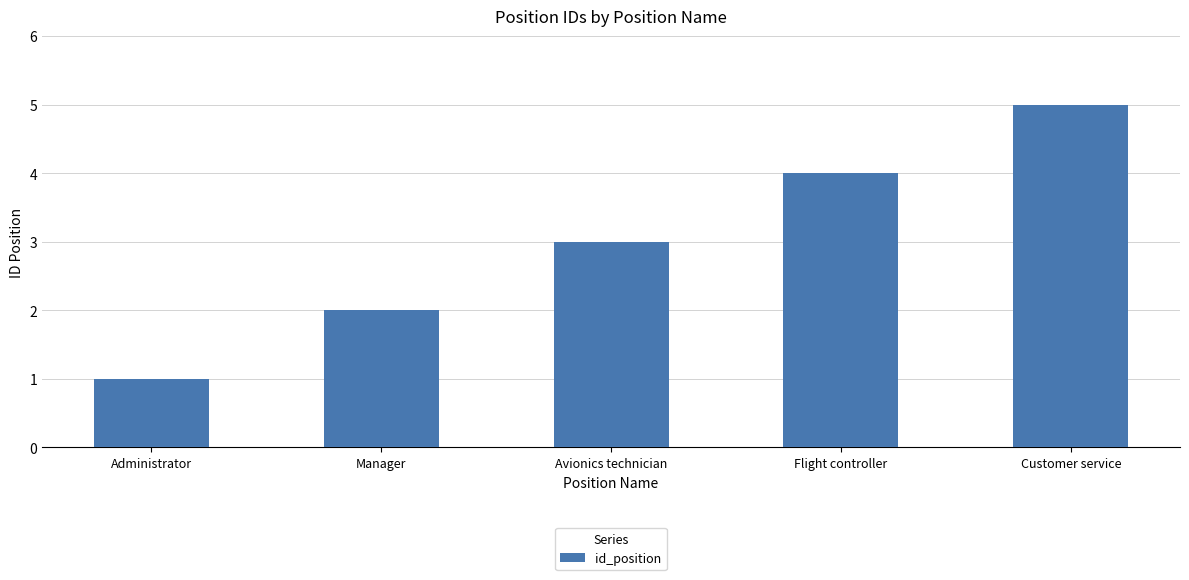

What is the average value?

3